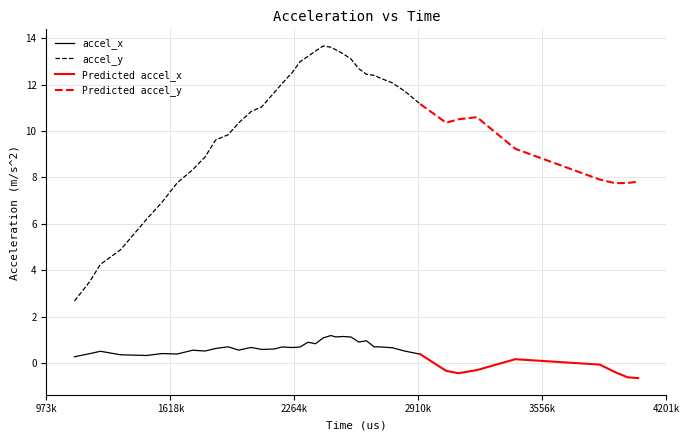

Reading left to right, what are all the values shown in this chart?

accel_x: 1119990=0.3	1200049=0.4	1255088=0.5	1359997=0.4	1495067=0.3	1575102=0.4	1655085=0.4	1735182=0.6	1799998=0.5	1855073=0.6	1920002=0.7	1975163=0.6	2040077=0.7	2095093=0.6	2159993=0.6	2200054=0.7	2255085=0.7	2295076=0.7	2335183=0.9	2375114=0.8	2415060=1.1	2455066=1.2	2480013=1.1	2519978=1.1	2559985=1.1	2600041=0.9	2639980=1.0	2680021=0.7	2720020=0.7	2775100=0.7	2840031=0.5	2919998=0.4	3055061=-0.3	3119987=-0.4	3215083=-0.3	3415076=0.2	3855062=-0.1	3935182=-0.4	4000007=-0.6	4055074=-0.7
accel_y: 1119990=2.7	1200049=3.5	1255088=4.3	1359997=4.9	1495067=6.2	1575102=6.9	1655085=7.8	1735182=8.3	1799998=8.9	1855073=9.6	1920002=9.8	1975163=10.4	2040077=10.8	2095093=11.0	2159993=11.7	2200054=12.0	2255085=12.5	2295076=13.0	2335183=13.2	2375114=13.5	2415060=13.7	2455066=13.6	2480013=13.5	2519978=13.3	2559985=13.1	2600041=12.7	2639980=12.4	2680021=12.4	2720020=12.3	2775100=12.1	2840031=11.7	2919998=11.2	3055061=10.4	3119987=10.5	3215083=10.6	3415076=9.2	3855062=7.9	3935182=7.8	4000007=7.8	4055074=7.8